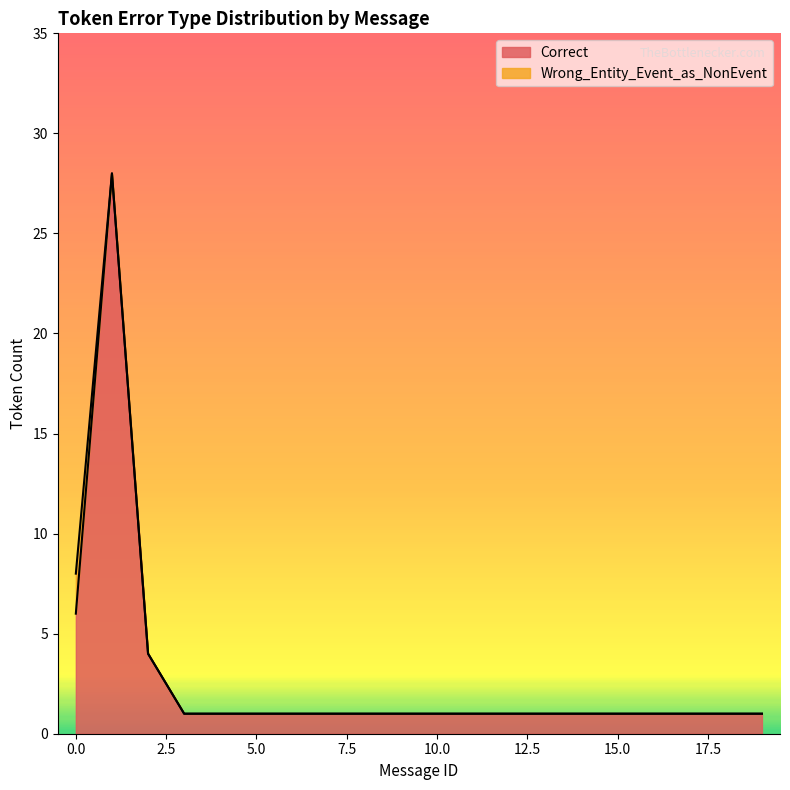

Reading left to right, transcribe all the data shown in this chart.

0=6	1=28	2=4	3=1	4=1	5=1	6=1	7=1	8=1	9=1	10=1	11=1	12=1	13=1	14=1	15=1	16=1	17=1	18=1	19=1